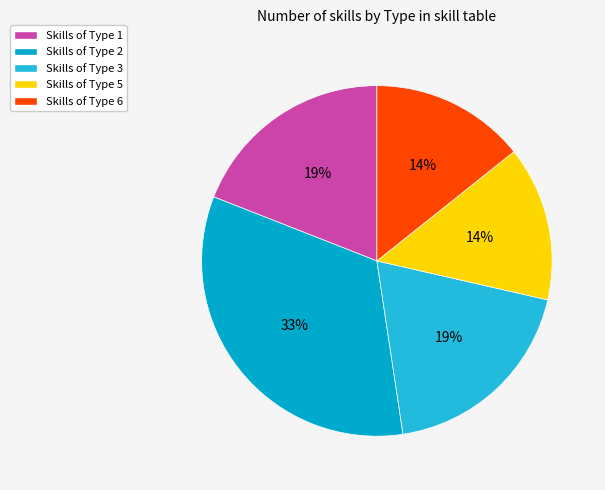

What percentage is the Skills of Type 1 slice, to the nearest percent?

19%